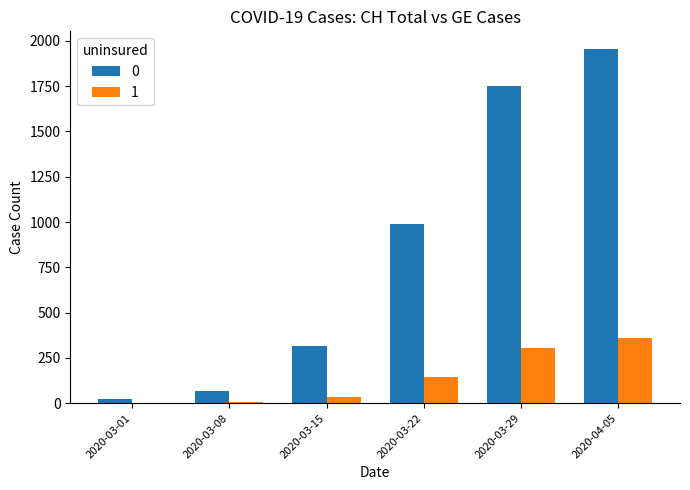

Is the value of 1 at 2020-03-15 greater than the value of 0 at 2020-03-15?

No